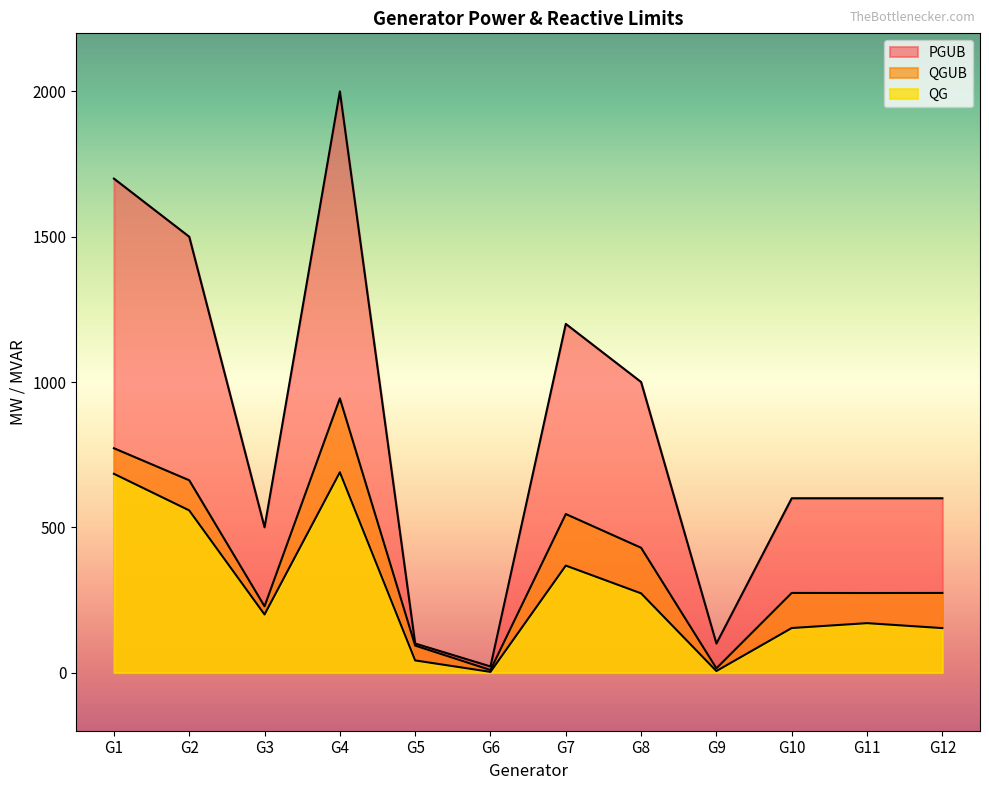

How many lines are shown in the chart?

3